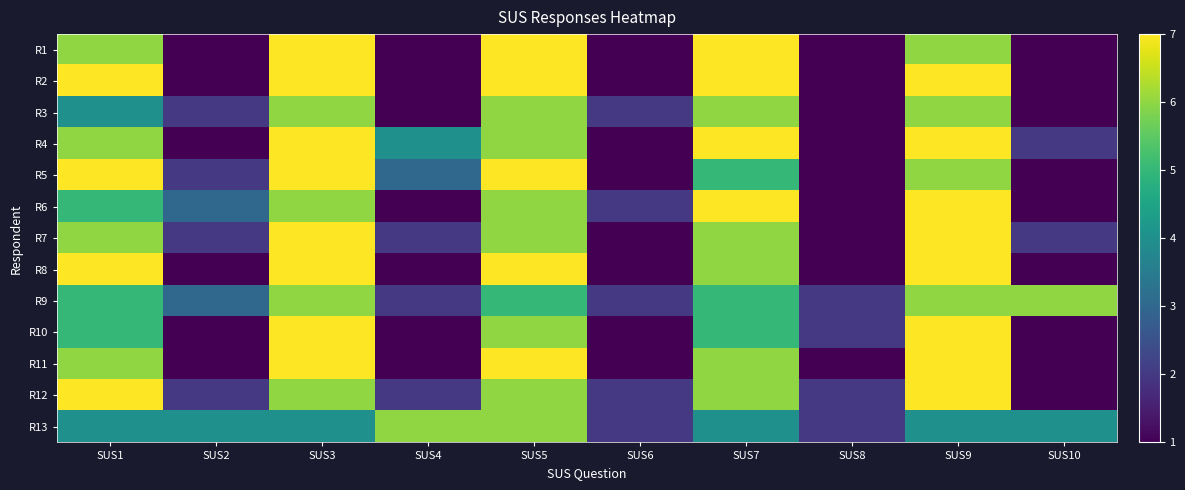

What is the difference between the highest and lowest values at SUS1?

3